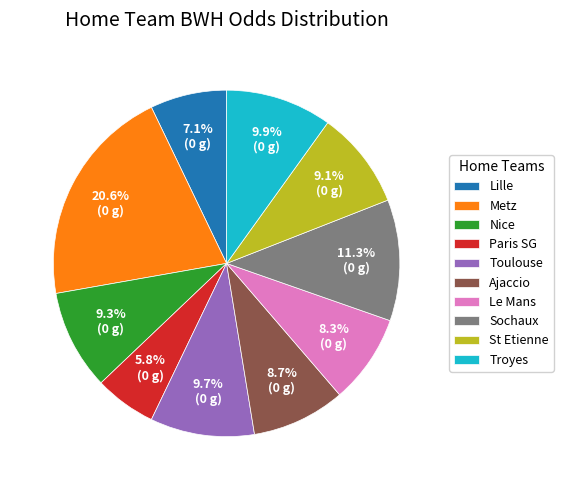

What portion of the pie excludes Paris SG?

94.2%